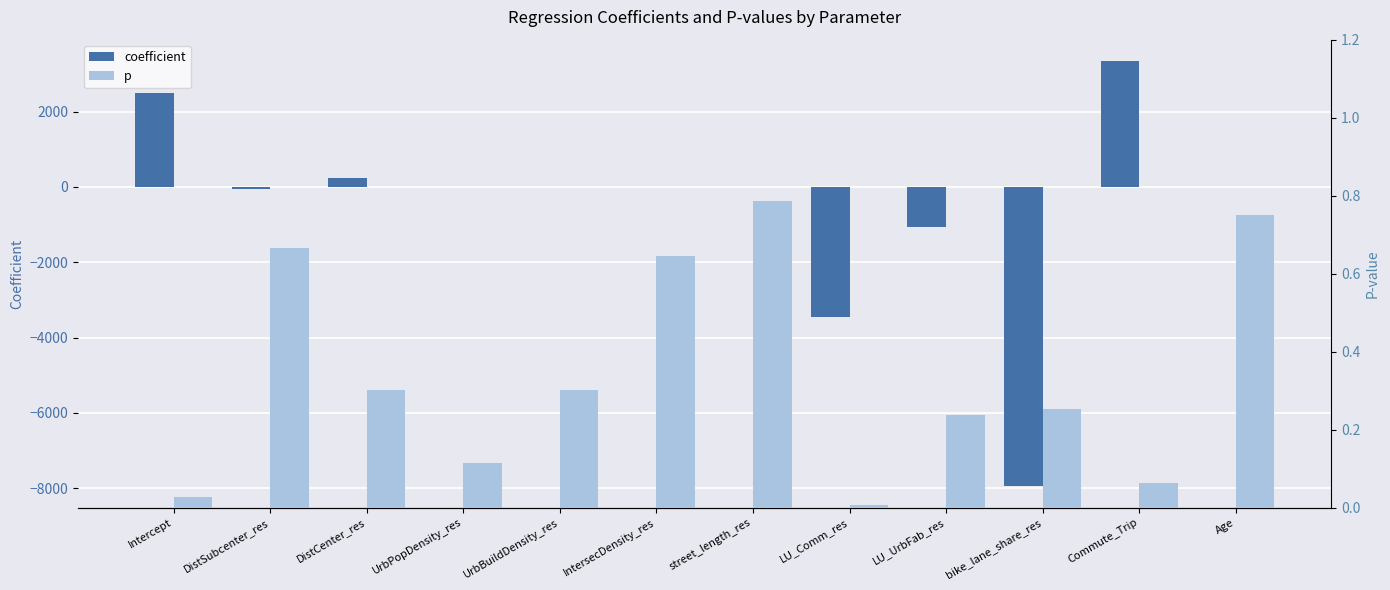

Does the chart contain any negative values?

Yes